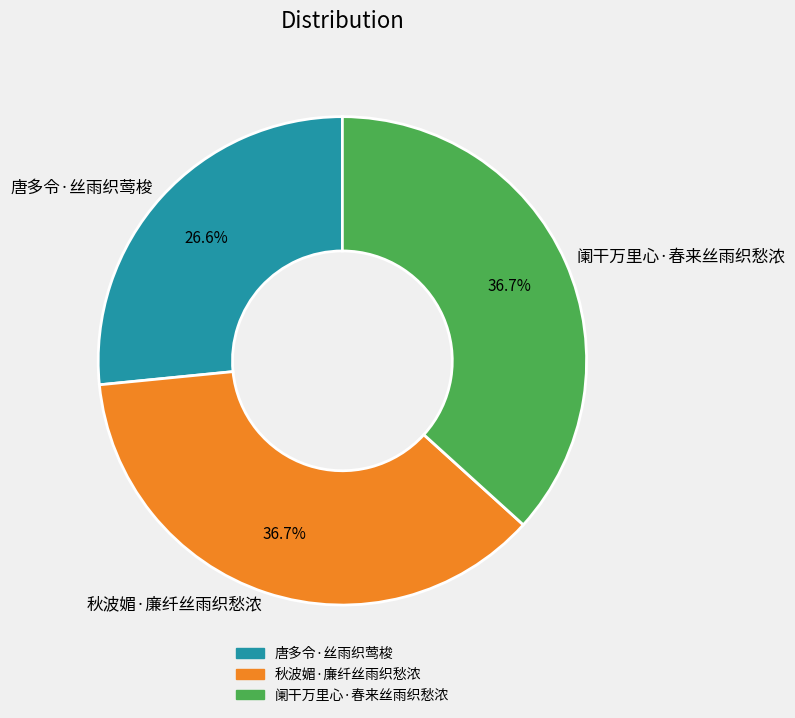

Is the sum of 阑干万里心·春来丝雨织愁浓 and 秋波媚·廉纤丝雨织愁浓 greater than half?

Yes